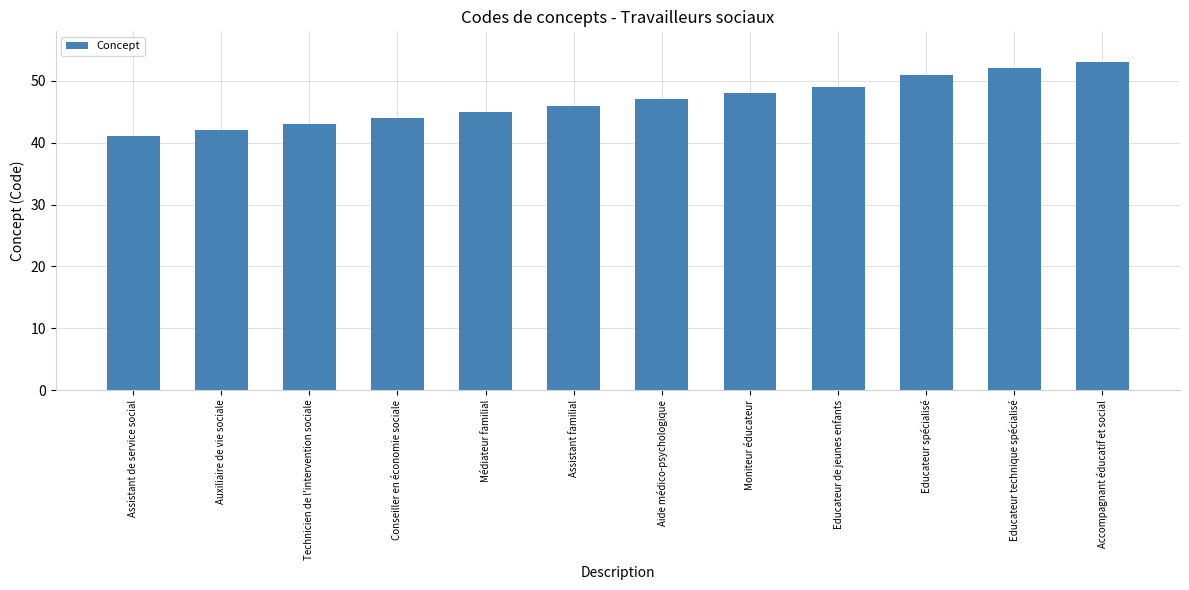

The chart shows a value of 73 at Educateur technique spécialisé. True or false?

False